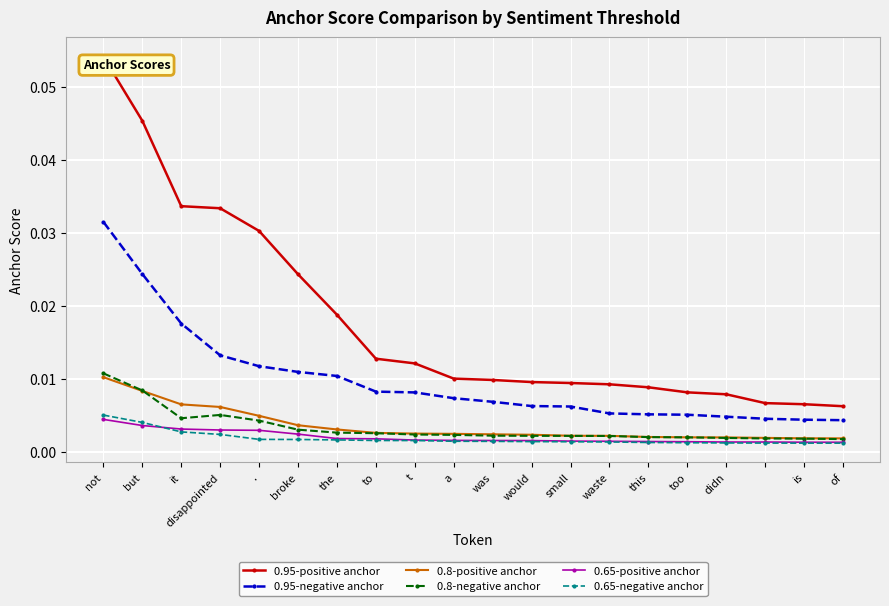

True or false: 0.95-negative anchor and 0.8-negative anchor cross at least once.

False